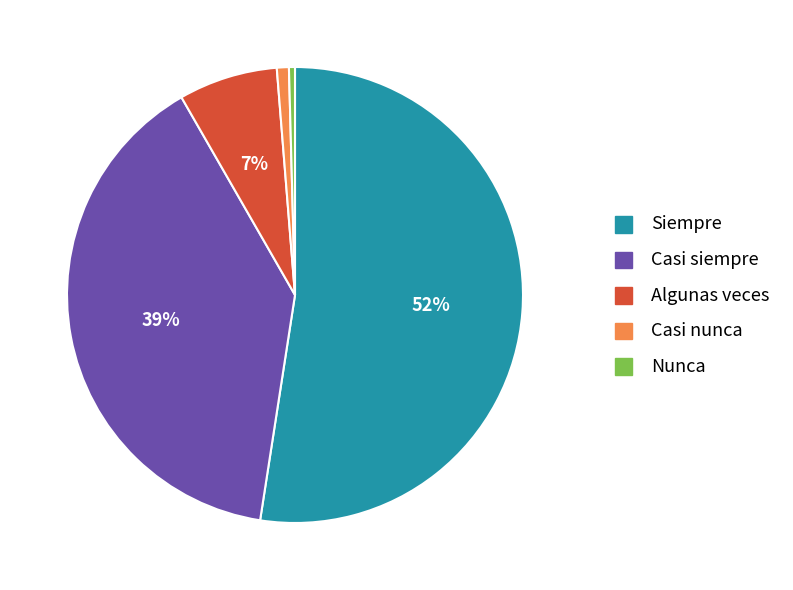

Is there a majority slice in this chart?

Yes